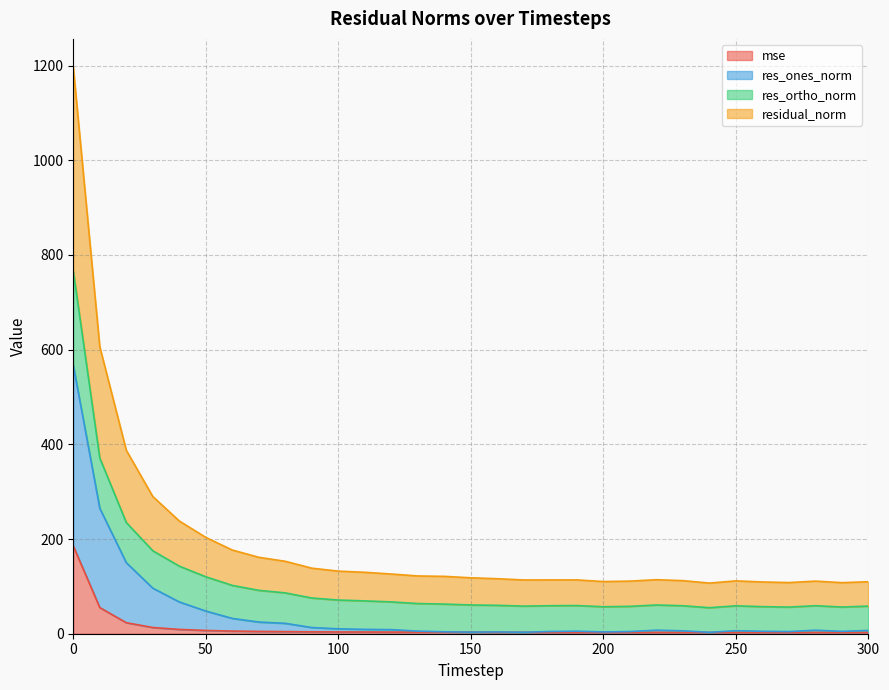

What is the sum of all mse values?

375.1